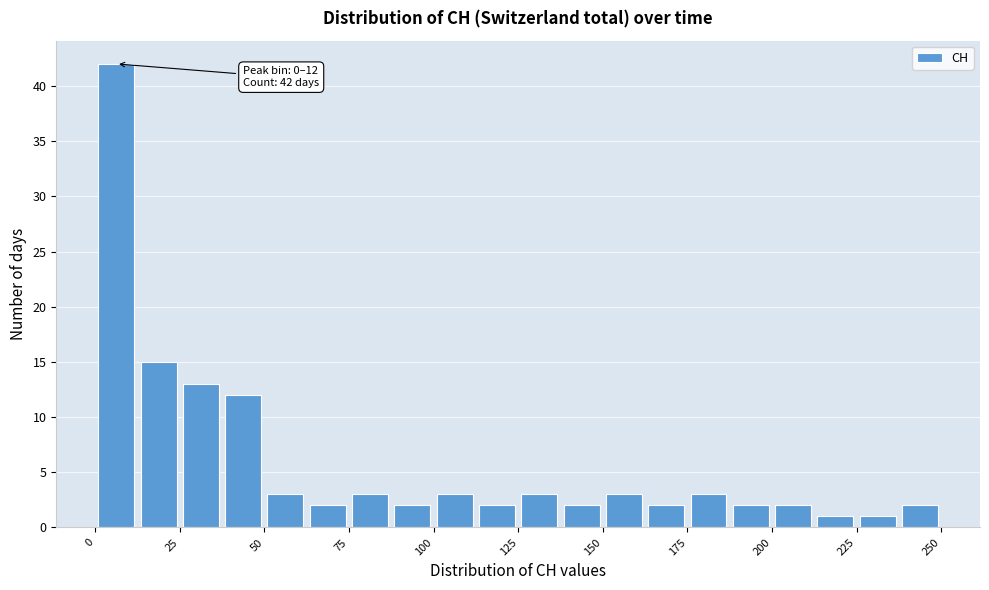

Around what value on the x-axis is the tallest bar? Give the approximate position of its centre, as read against the axis.

5